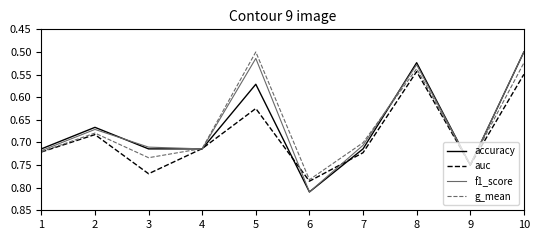

Is it true that f1_score equals 0.3 at 1?

False